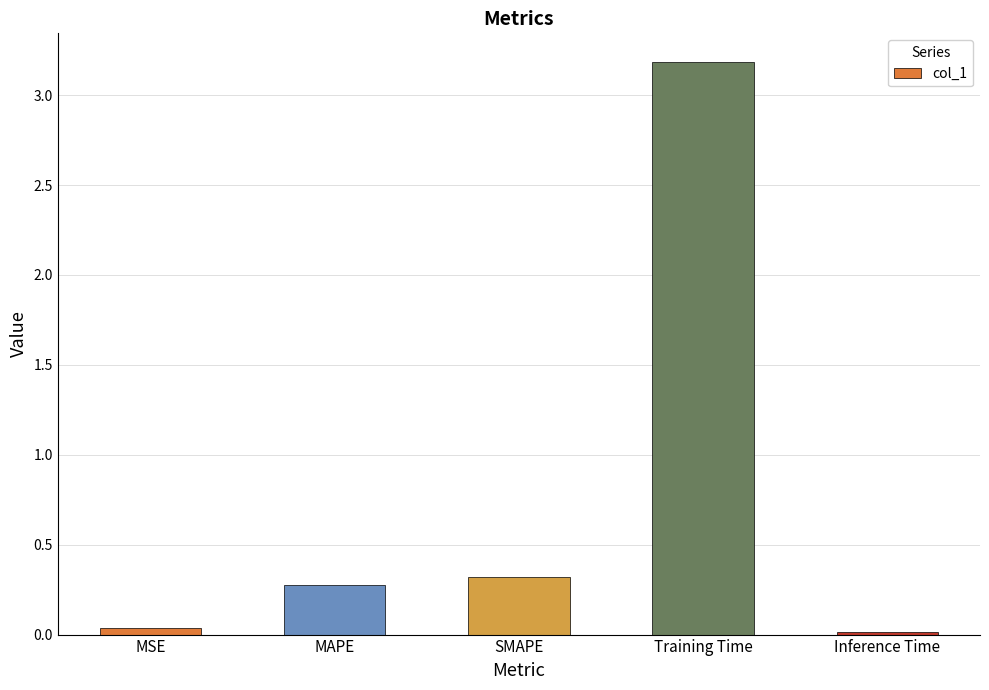

What is the maximum value shown in the chart?

3.2